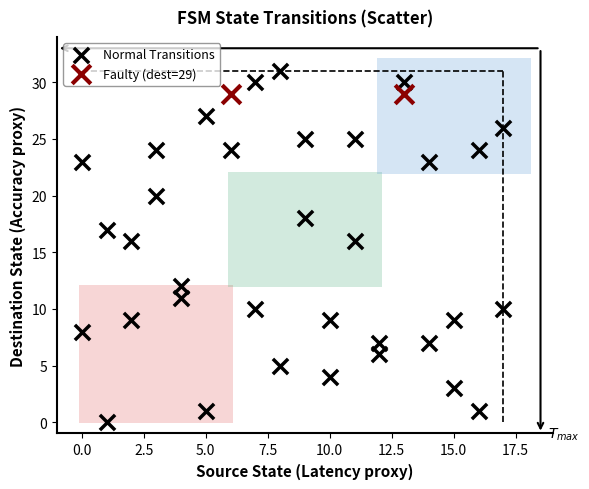

What are all the series names shown in the legend?

Normal Transitions, Faulty (dest=29)